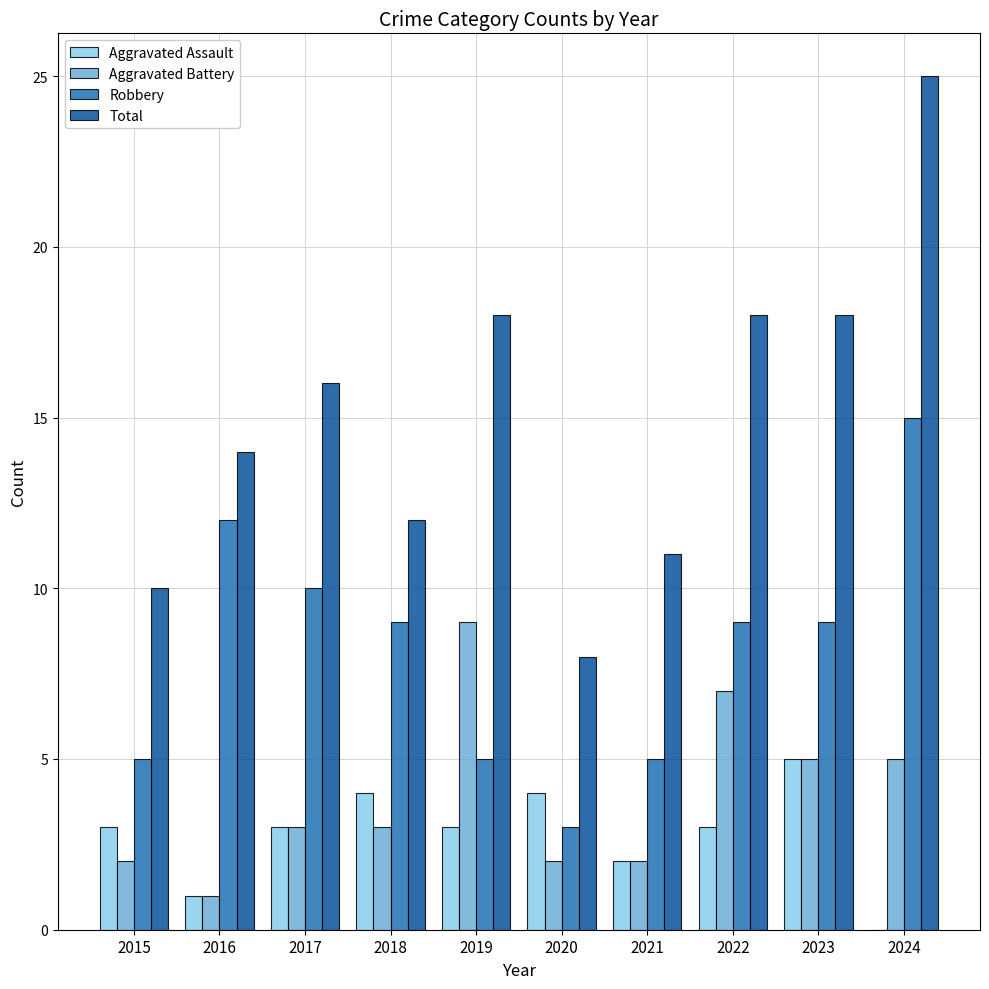

What is the approximate value of Aggravated Assault at 2019?

3